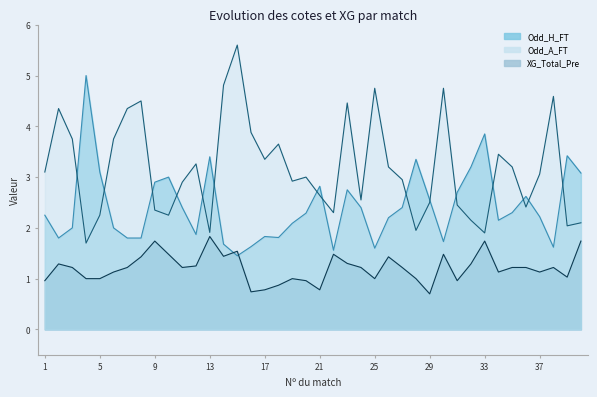

How many data points in XG_Total_Pre are above 1?

27